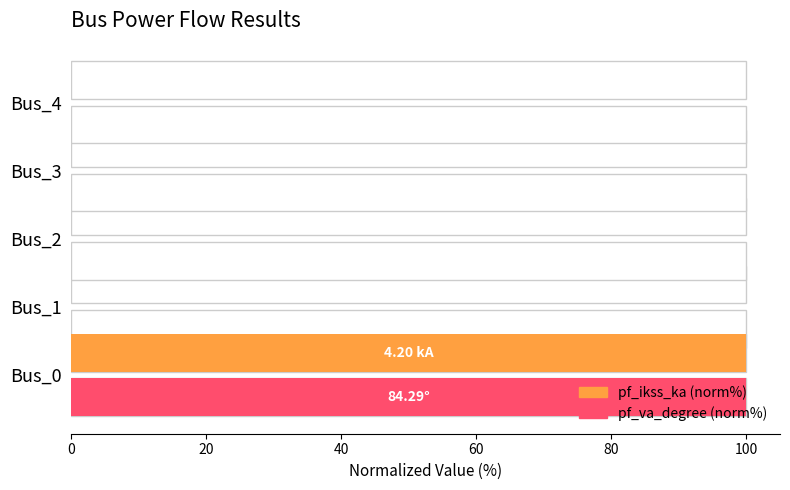

At Bus_1, list the series in order from smallest to largest.

pf_ikss_ka (norm%), pf_va_degree (norm%)